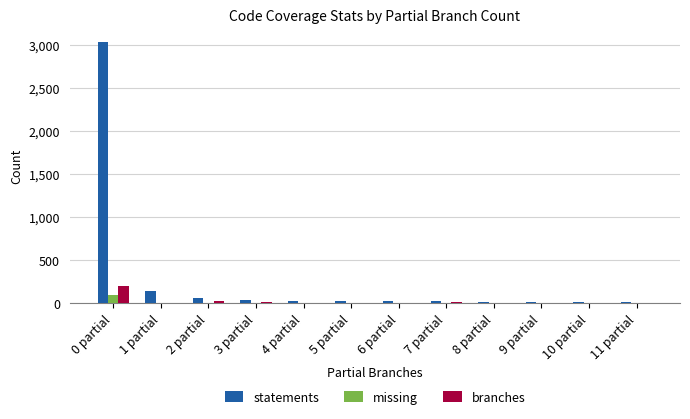

Which series has the widest spread of values?

statements